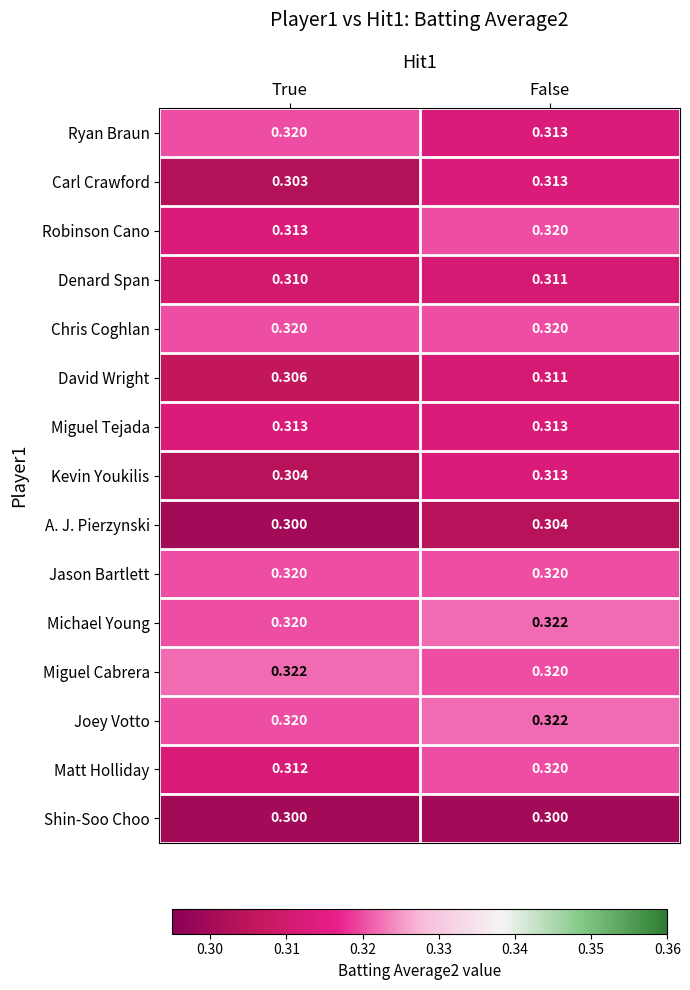

Which category has the lowest value in the A. J. Pierzynski series?

True